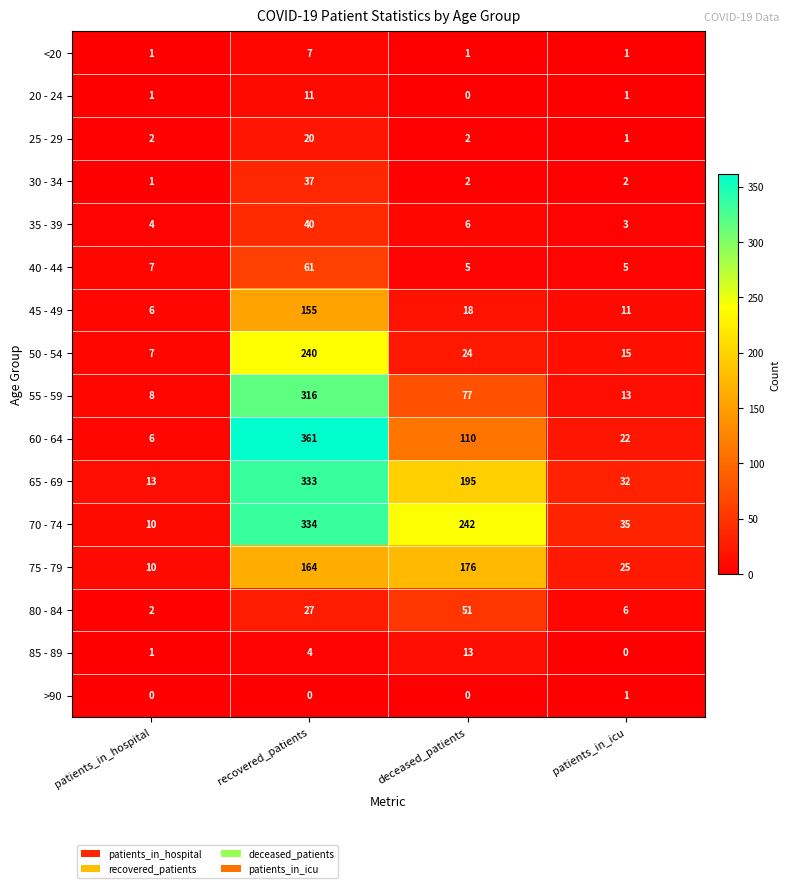

At which category is the sum across all series the highest?

recovered_patients